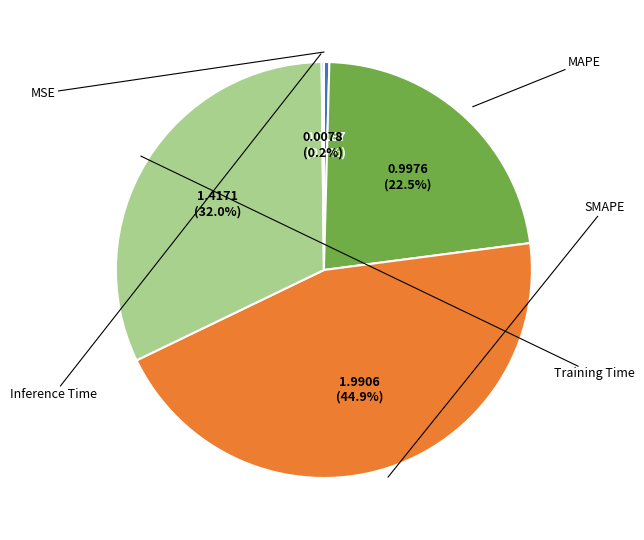

How many segments does this pie chart have?

5